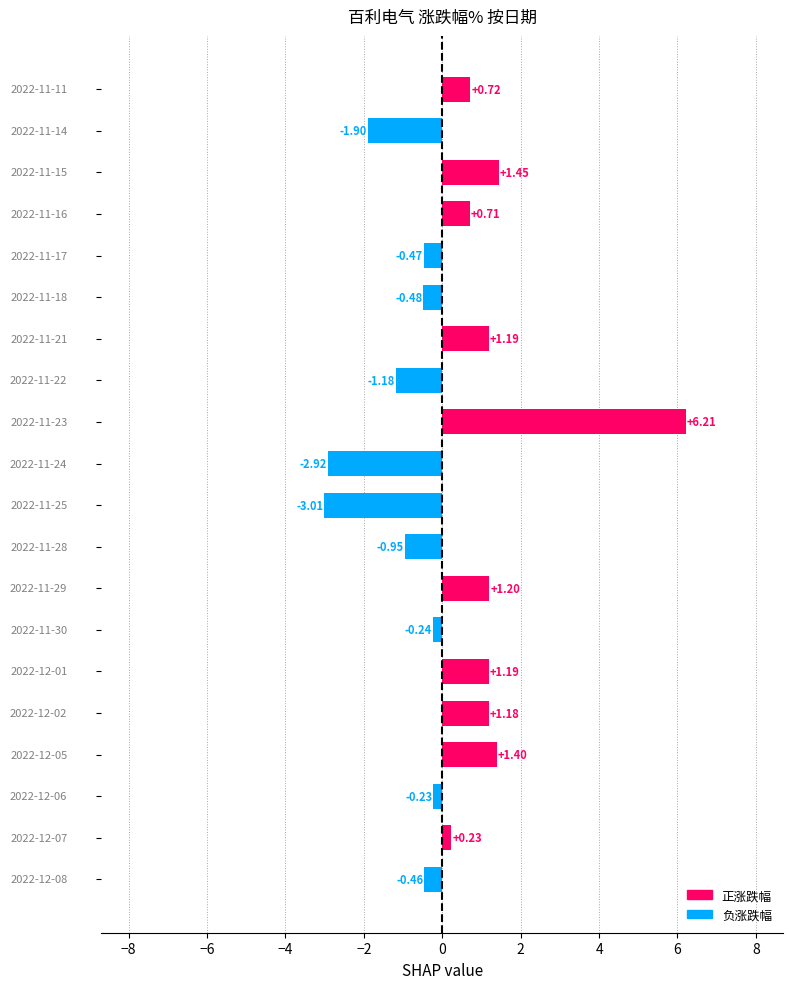

What is the difference between the second highest and minimum values?

4.5